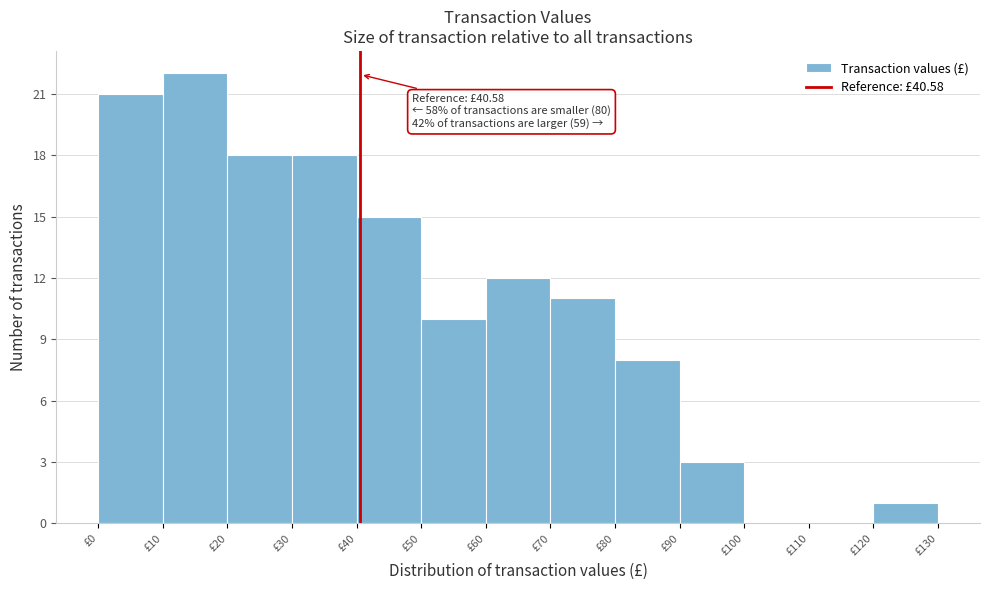

Over which range of the x-axis is the bar tallest?

10 to 20